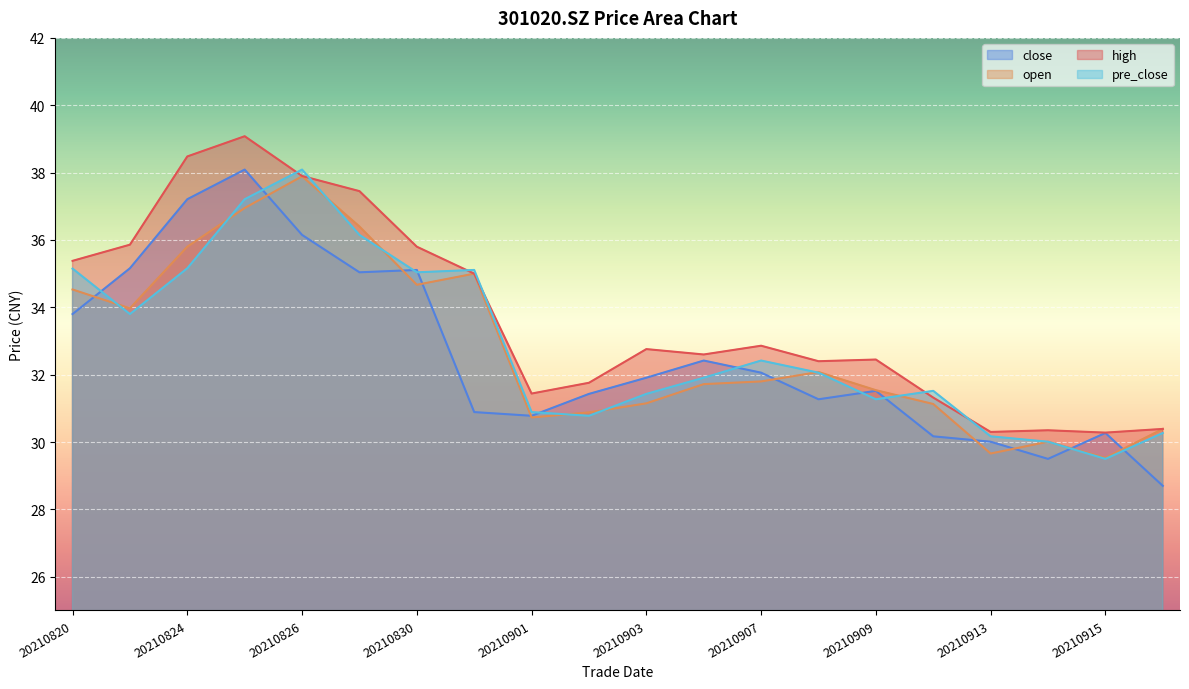

True or false: open and high intersect in this chart.

False